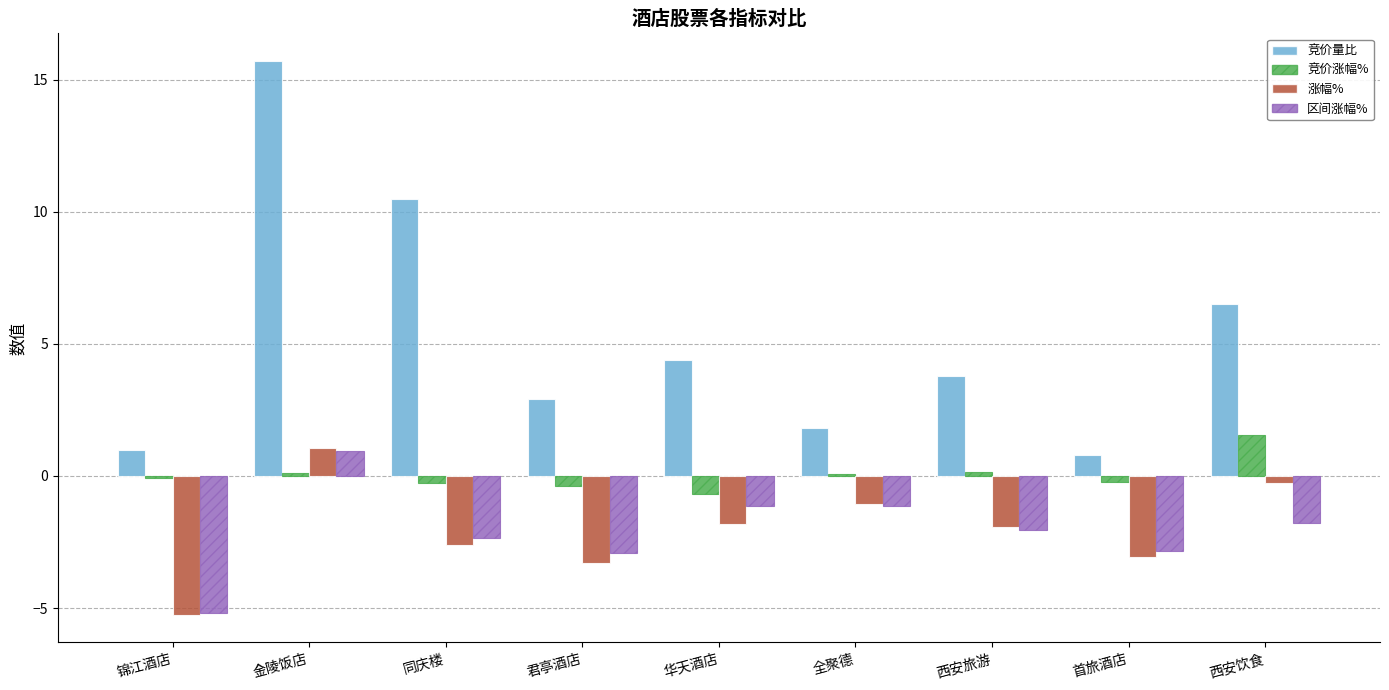

Are the bars grouped side by side (vs. stacked)?

Yes